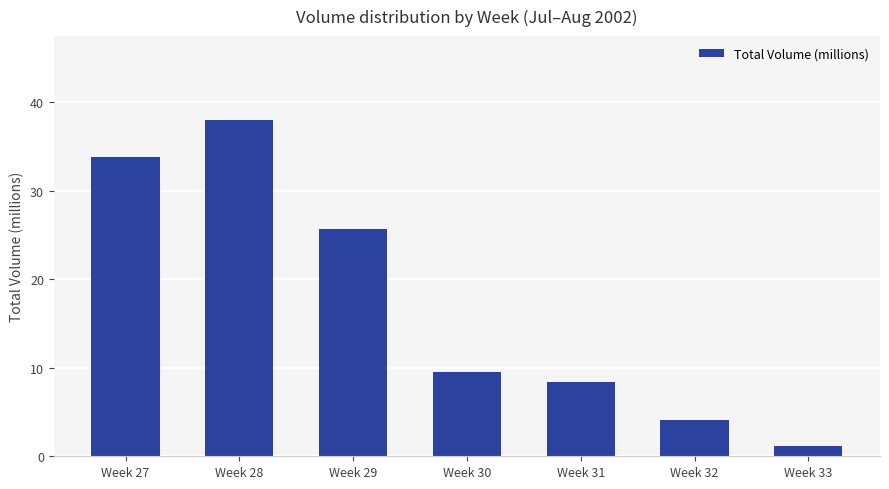

Between Week 31 and Week 29, which is larger?

Week 29